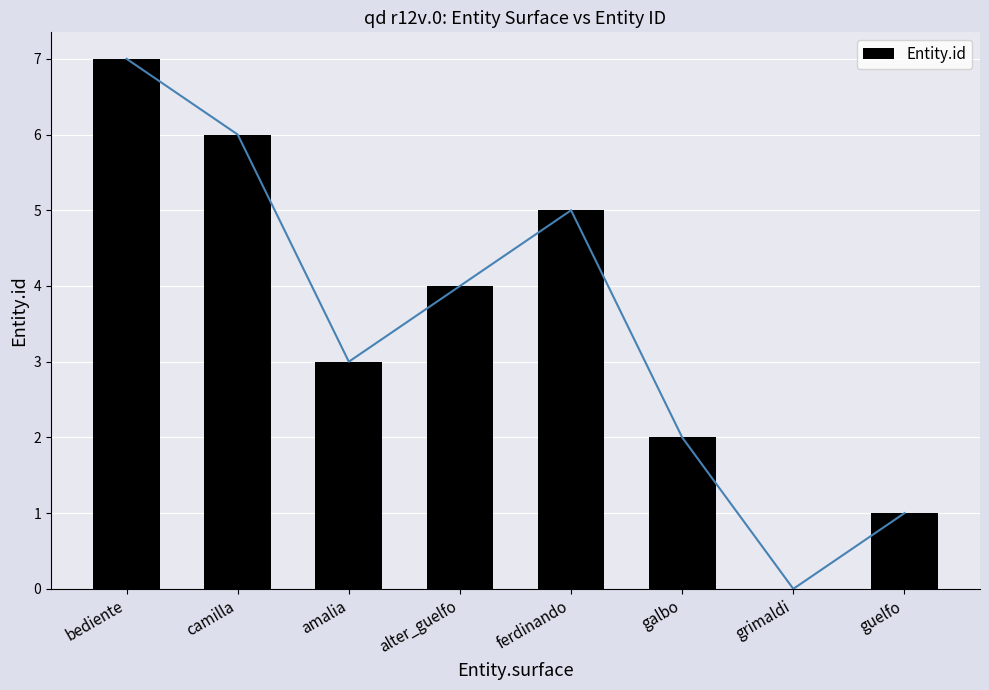

Read the value at alter_guelfo.

4